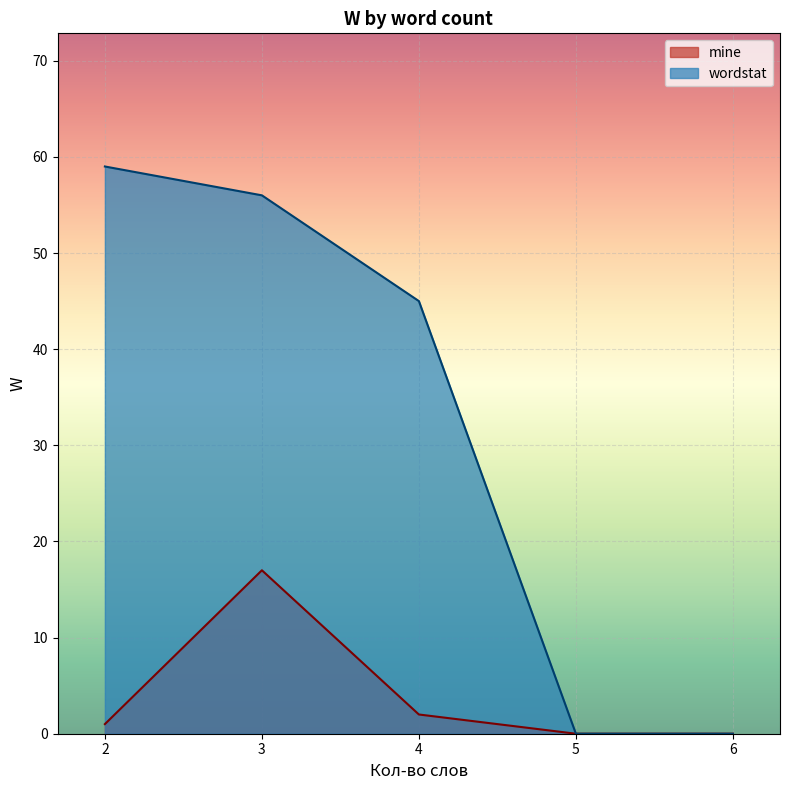

Where is the data nearest to the value 29?

3